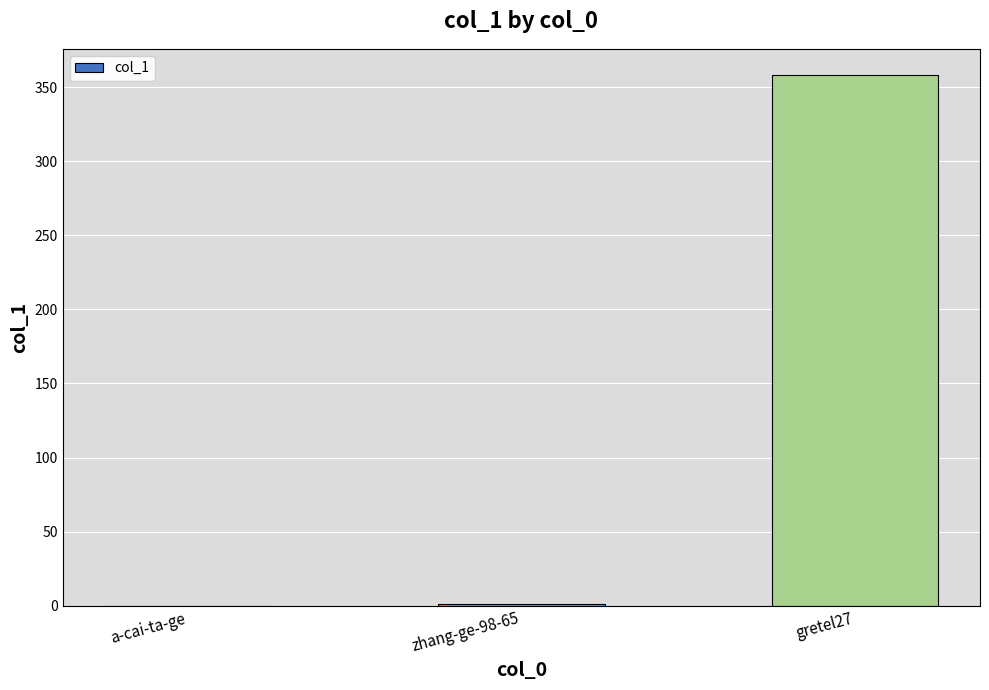

Which category has the highest value across all series?

gretel27